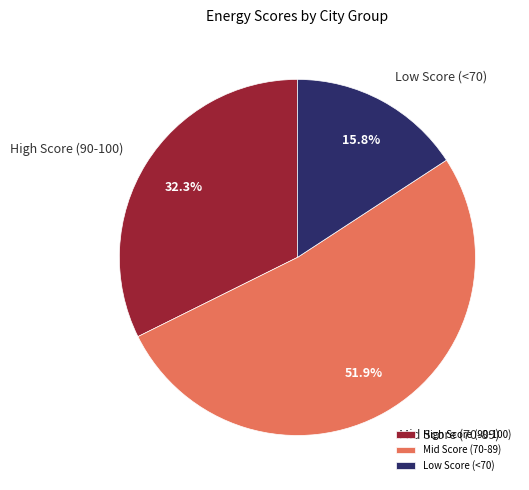

Rank the categories by value from lowest to highest.

Low Score (<70), High Score (90-100), Mid Score (70-89)